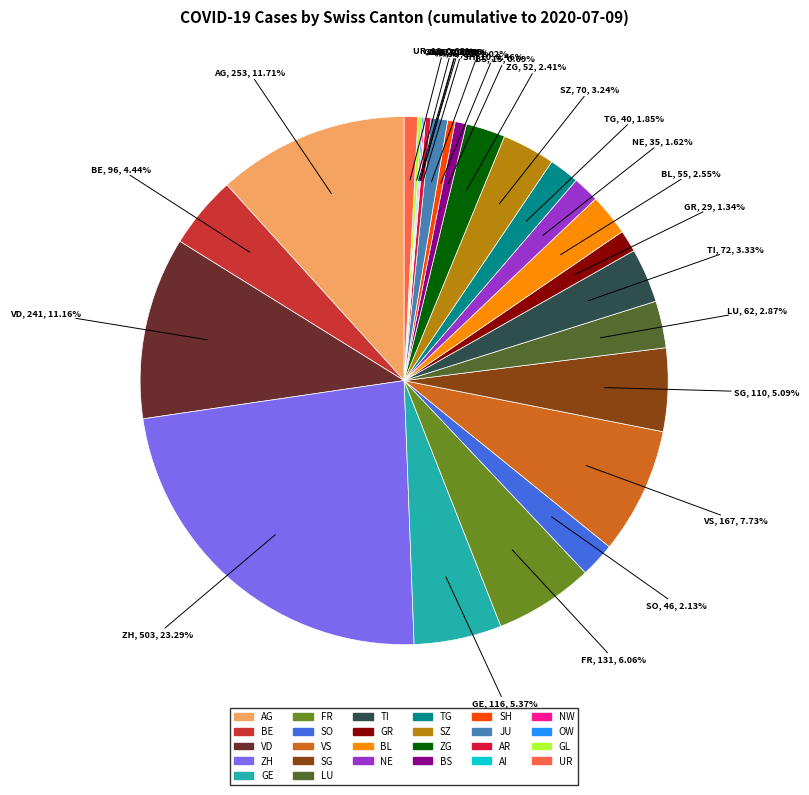

Is FR the majority of the pie?

No